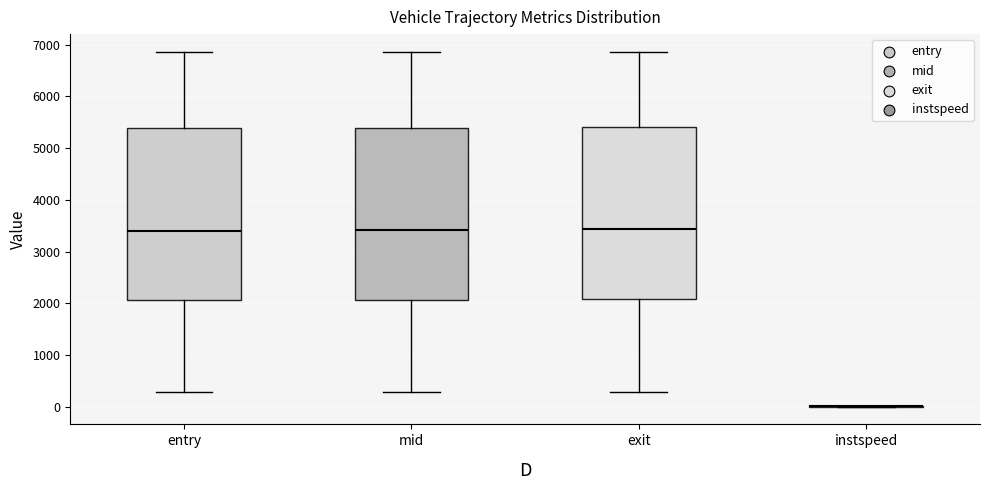

Reading left to right, transcribe this box plot: for each box, give where its median line is, the range the box spans, and where its two whiskers end, as read against the y-axis. The values are not printed on the chart, so give them approximately, as read against the axis.

entry: median 3400, box 2100 to 5400, whiskers 300 to 6800
mid: median 3400, box 2100 to 5400, whiskers 300 to 6900
exit: median 3400, box 2100 to 5400, whiskers 300 to 6900
instspeed: box collapsed to a line at 0, whiskers 0 to 0